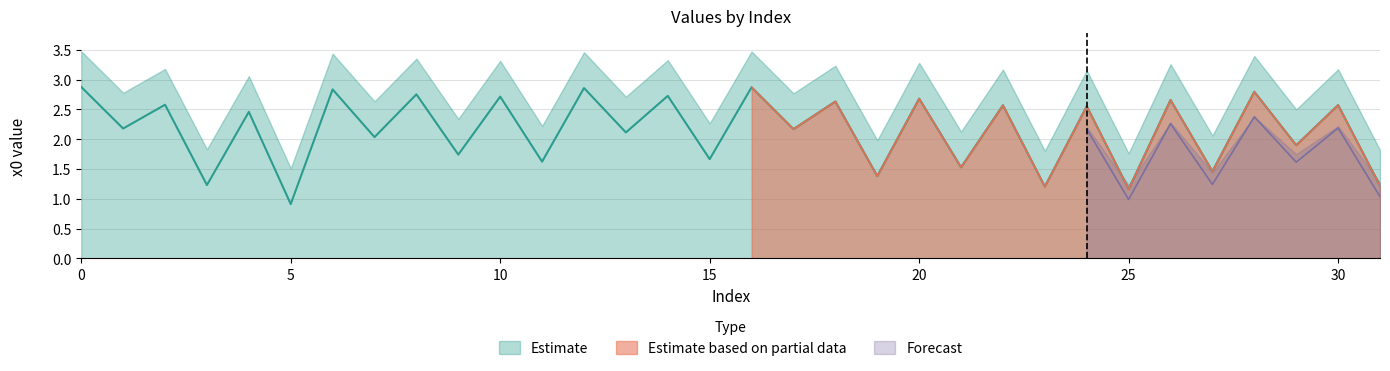

Which has a higher value, 22 or 10?

10